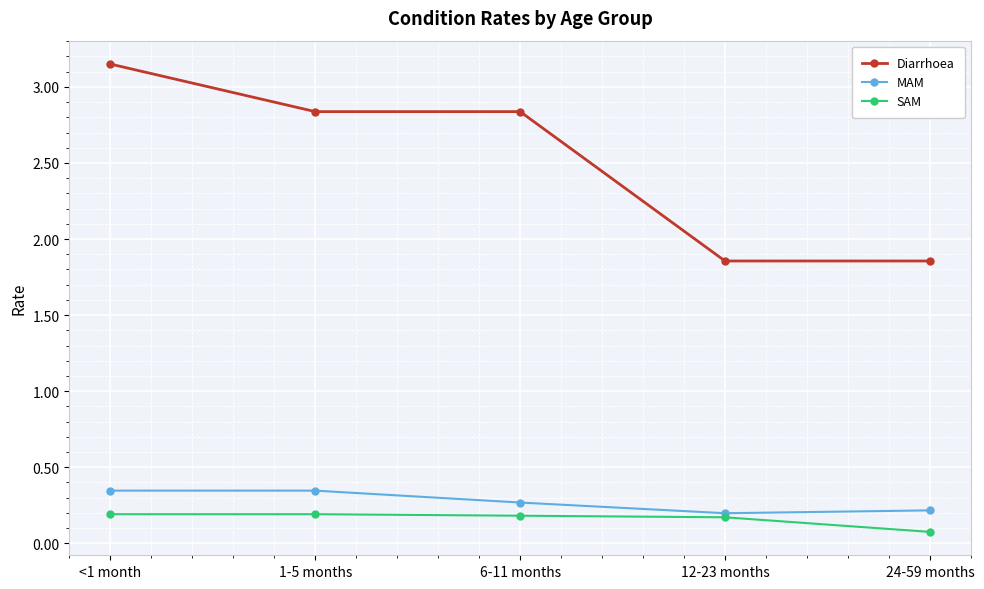

True or false: Diarrhoea has more than 1 points higher than both neighbors.

False